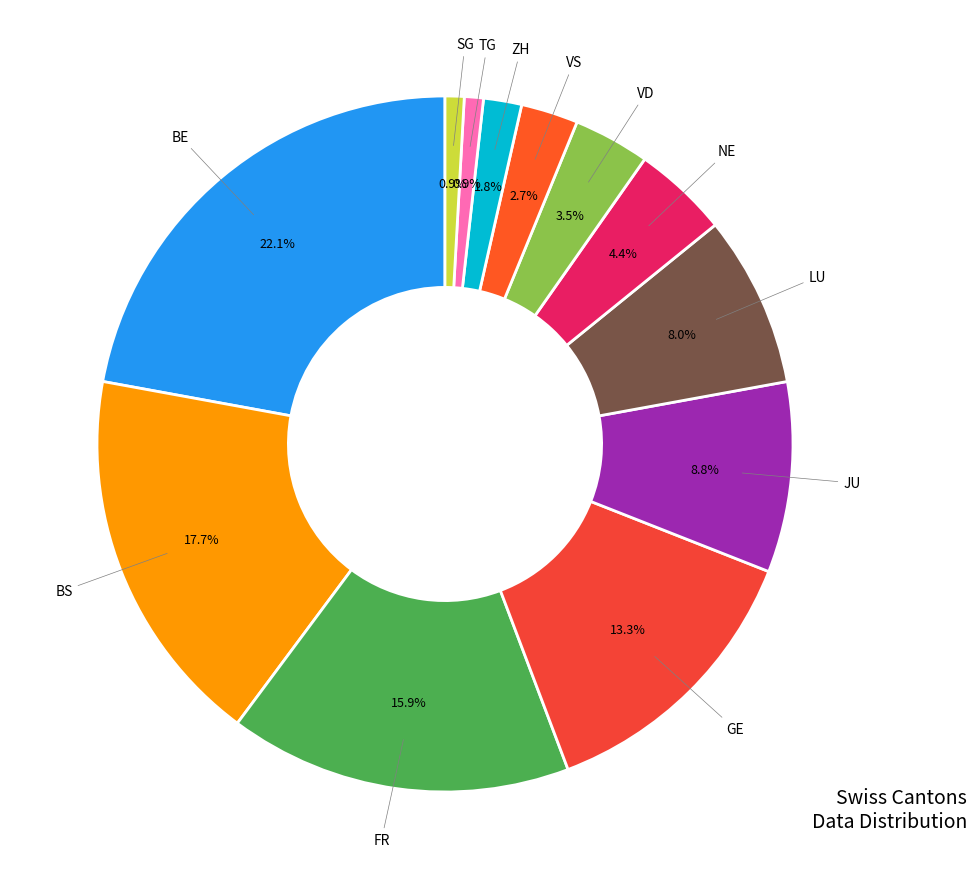

How many segments does this pie chart have?

12